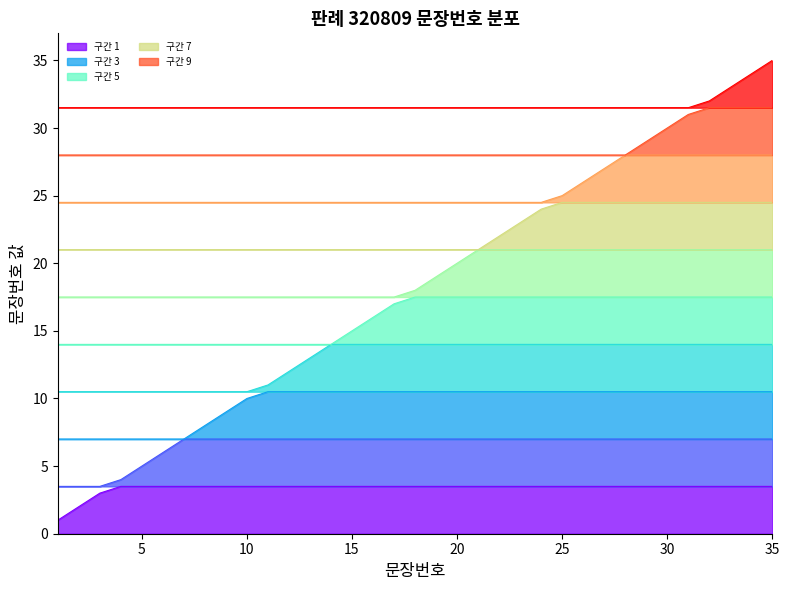

What is the average value?

18